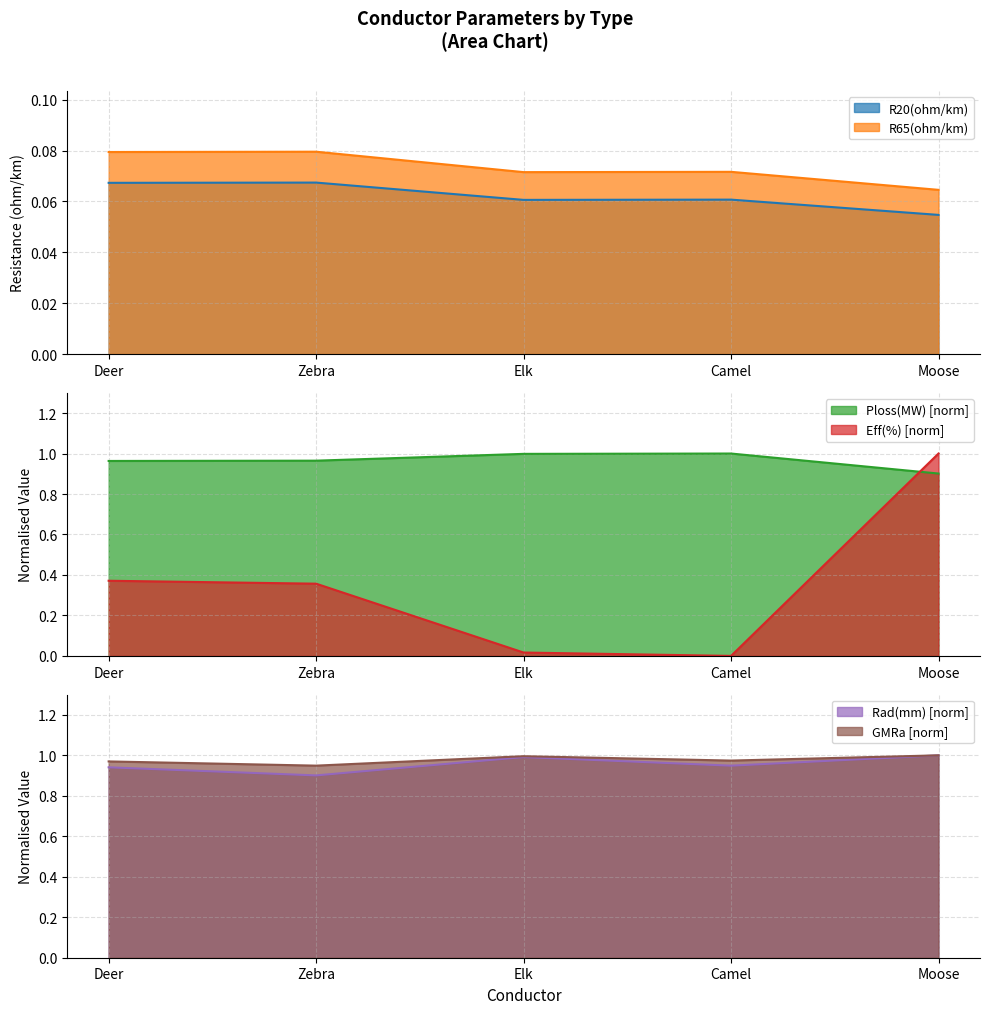

What is the value of the R65(ohm/km) point at the 4th from the left?

0.1